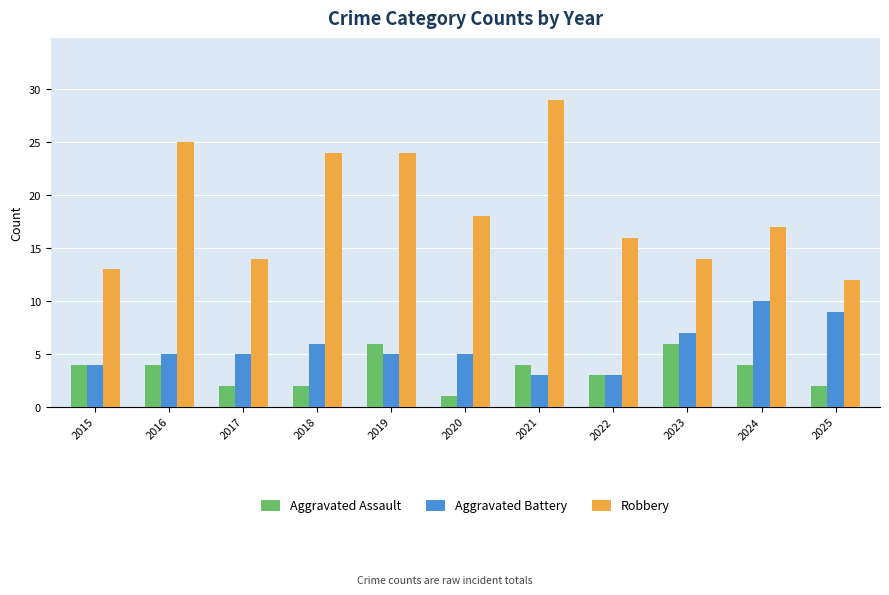

What is the lowest value of the Aggravated Assault series?

1